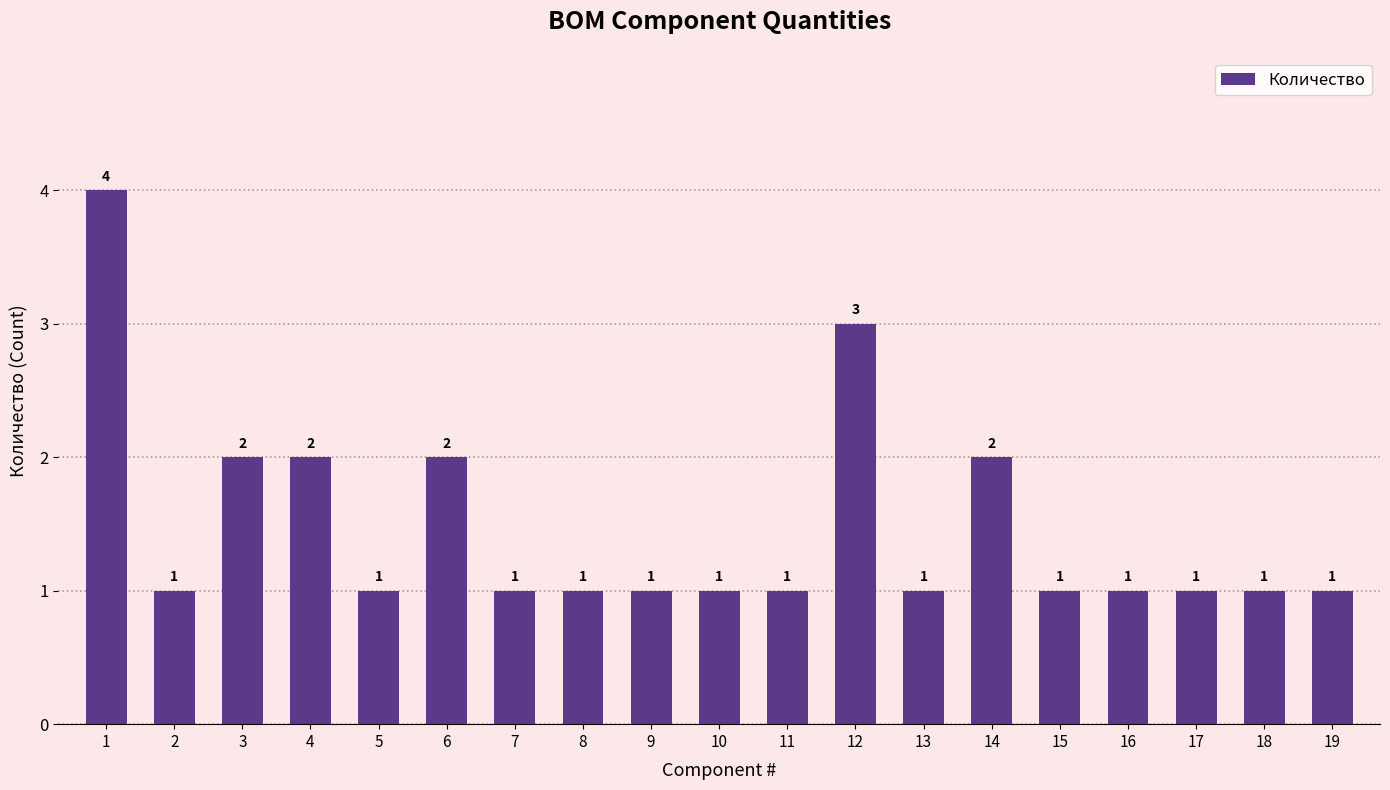

Count the values in the range 1 to 2.

17